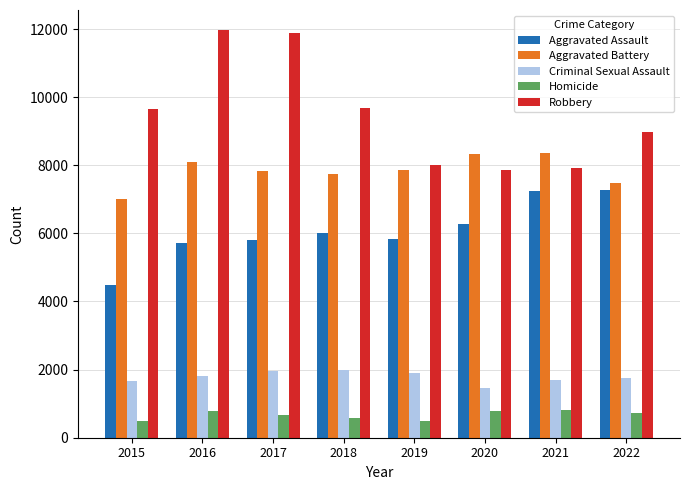

True or false: Robbery has a value of 4892 at 2016.

False